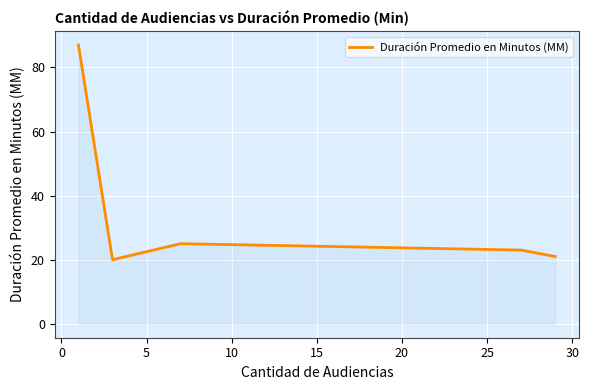

What is the average value?

35